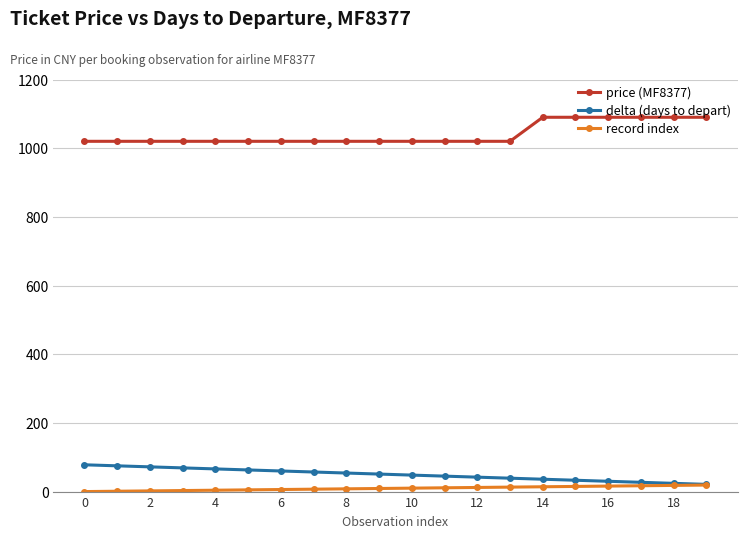

What is the maximum value for price (MF8377)?

1090